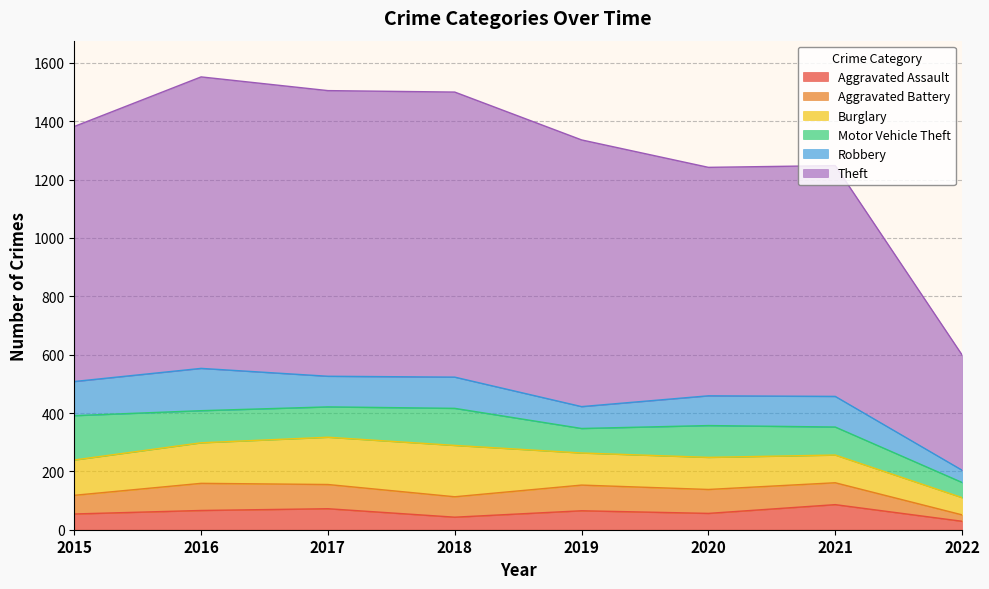

The Aggravated Assault series shows 20 at 2021. True or false?

False